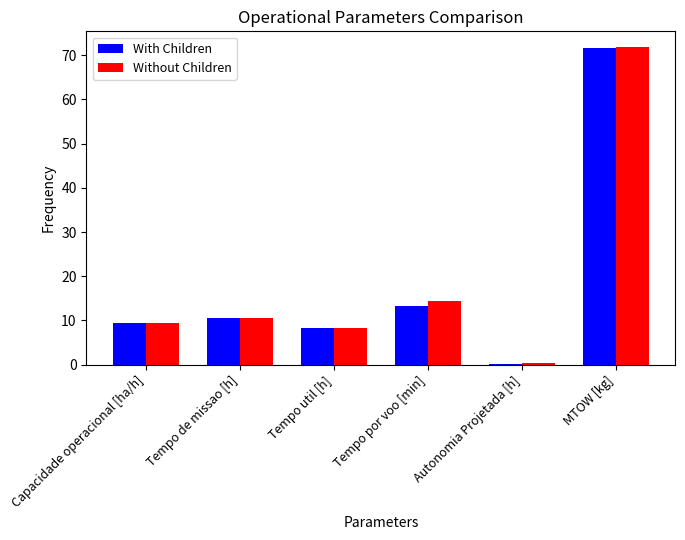

How many distinct data groups are displayed?

2